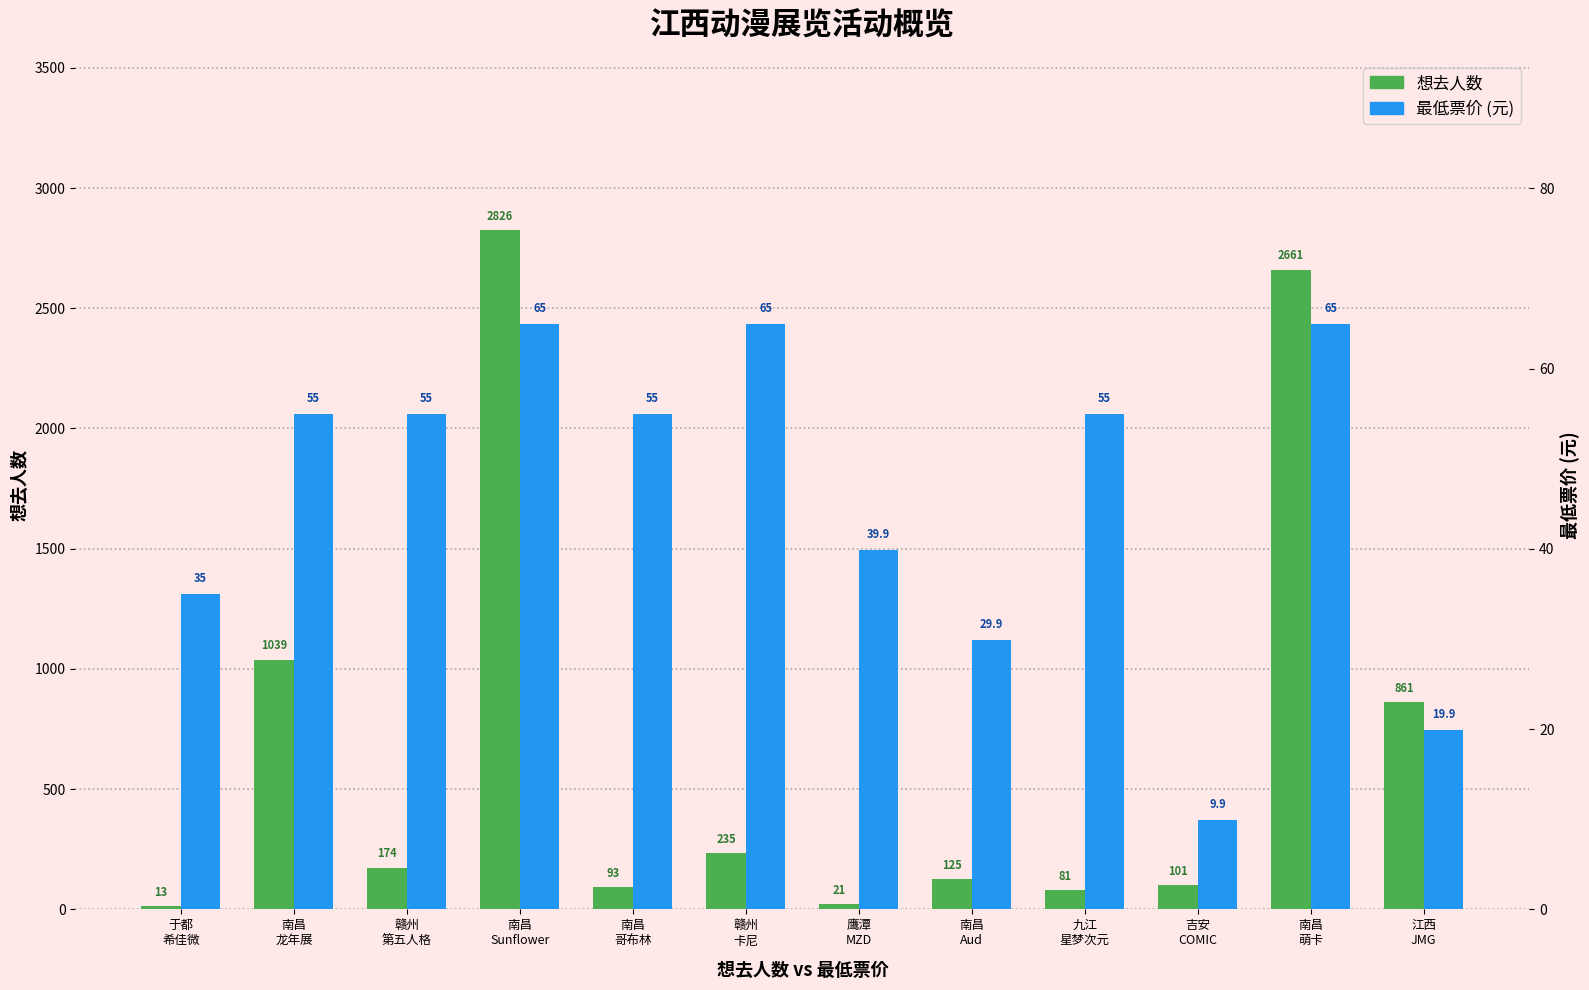

Rank the series at 南昌
萌卡 from highest to lowest value.

想去人数, 最低票价 (元)